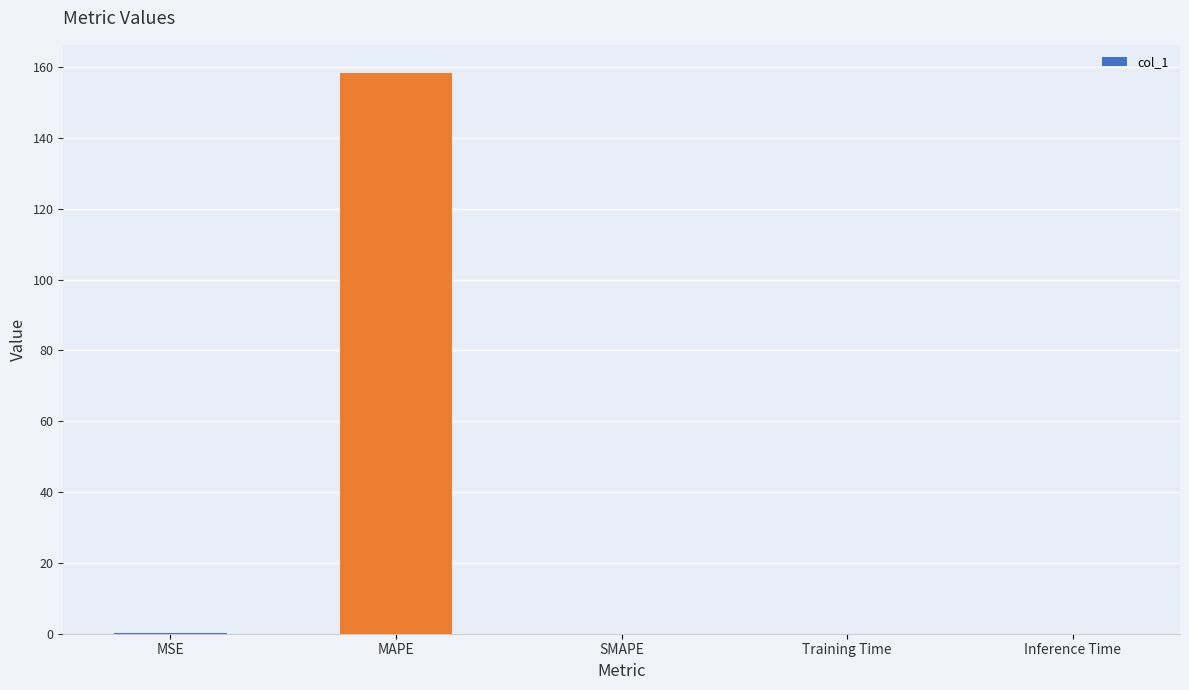

The value at Training Time is 0.0. True or false?

True